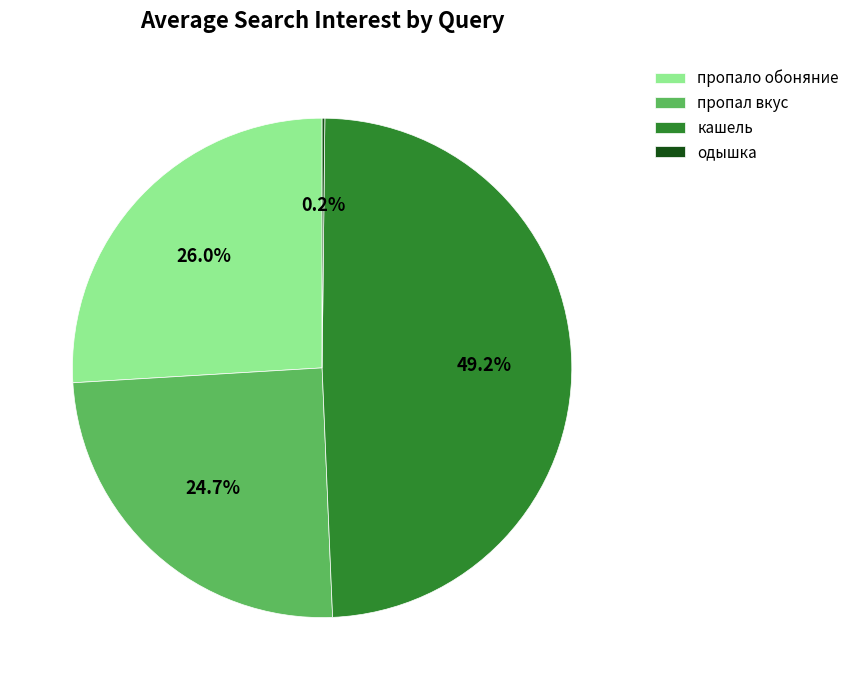

Combined, do пропал вкус and кашель account for over 50%?

Yes